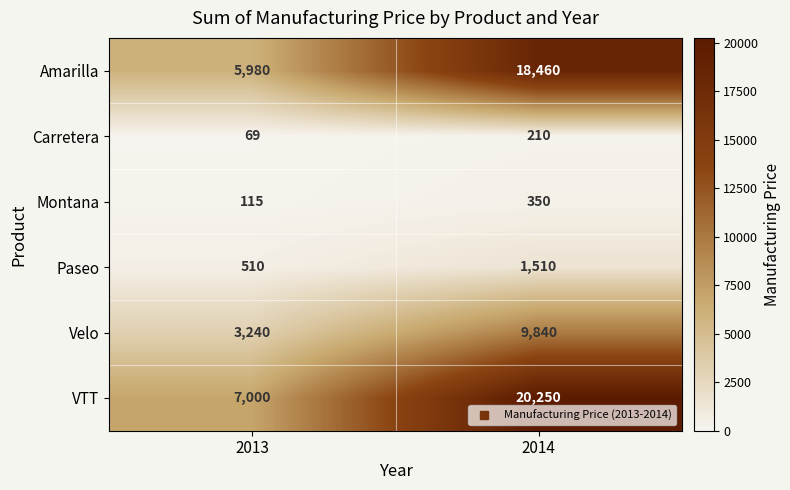

Between 2013 and 2014, which series saw the biggest shift?

VTT